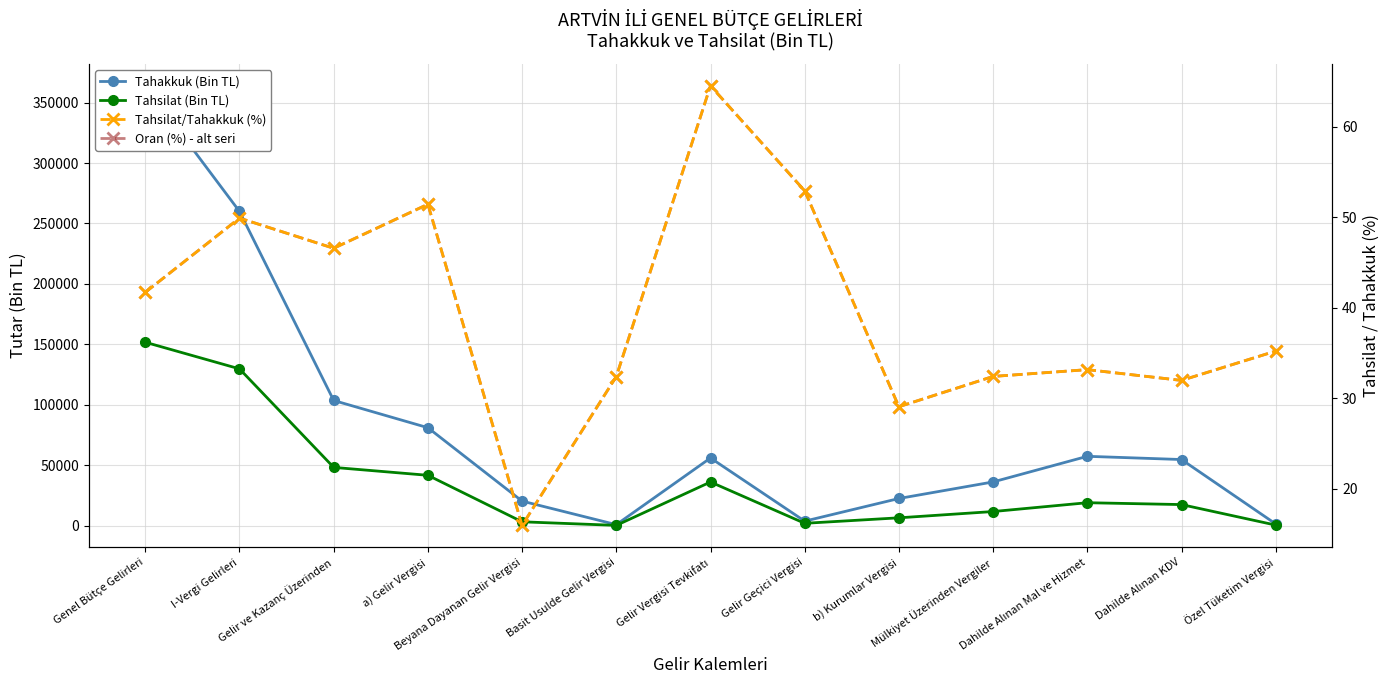

At which label is Tahsilat (Bin TL) closest to 76015?

Gelir ve Kazanç Üzerinden